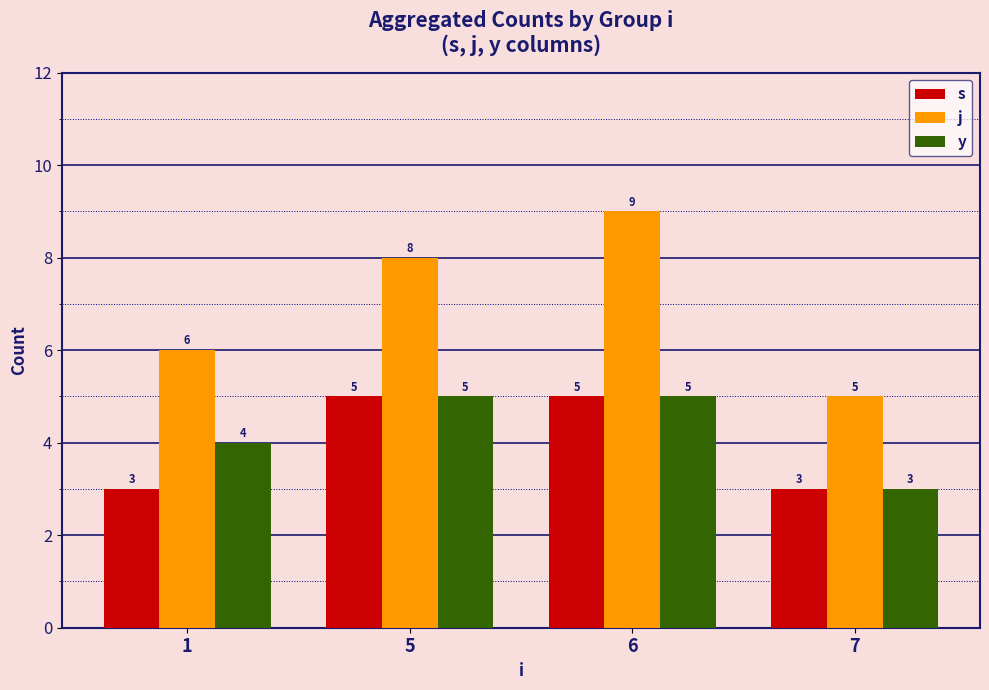

The j series shows 5 at 7. True or false?

True